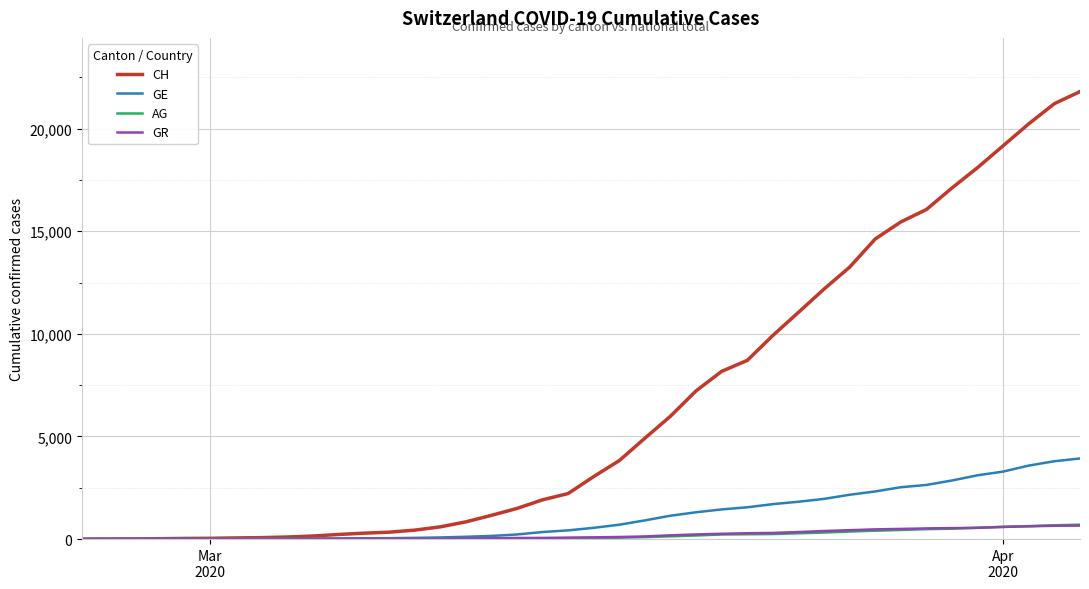

Which series has the largest total across all categories?

CH